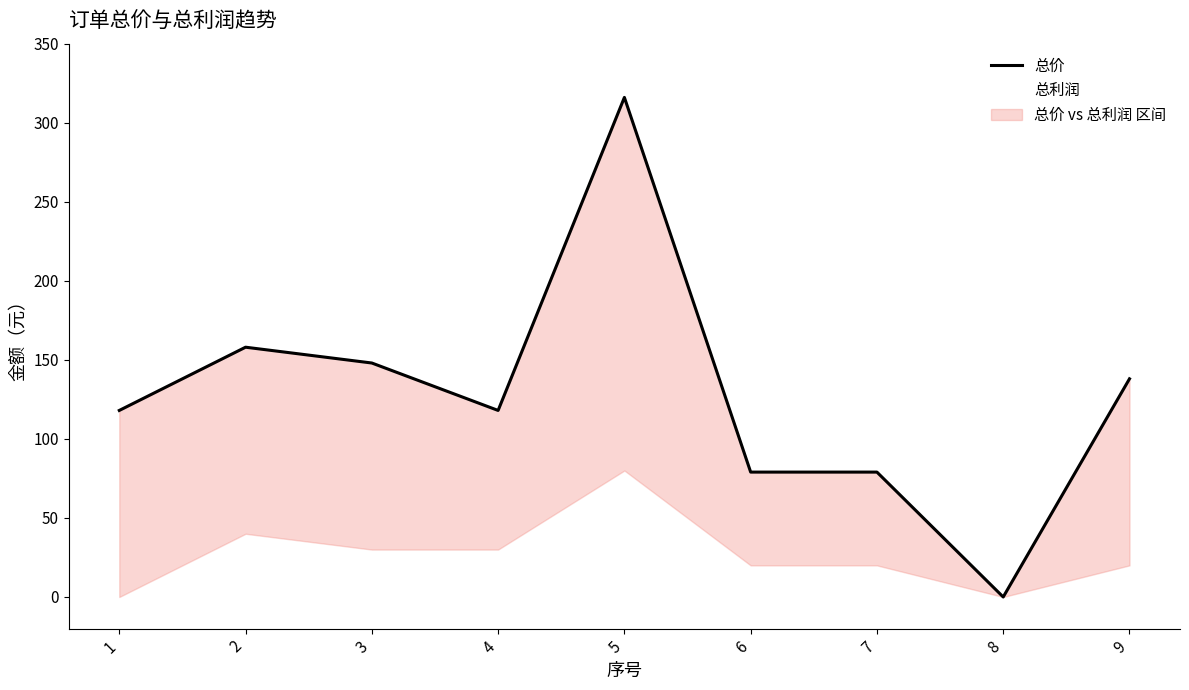

How many lines are shown in the chart?

2